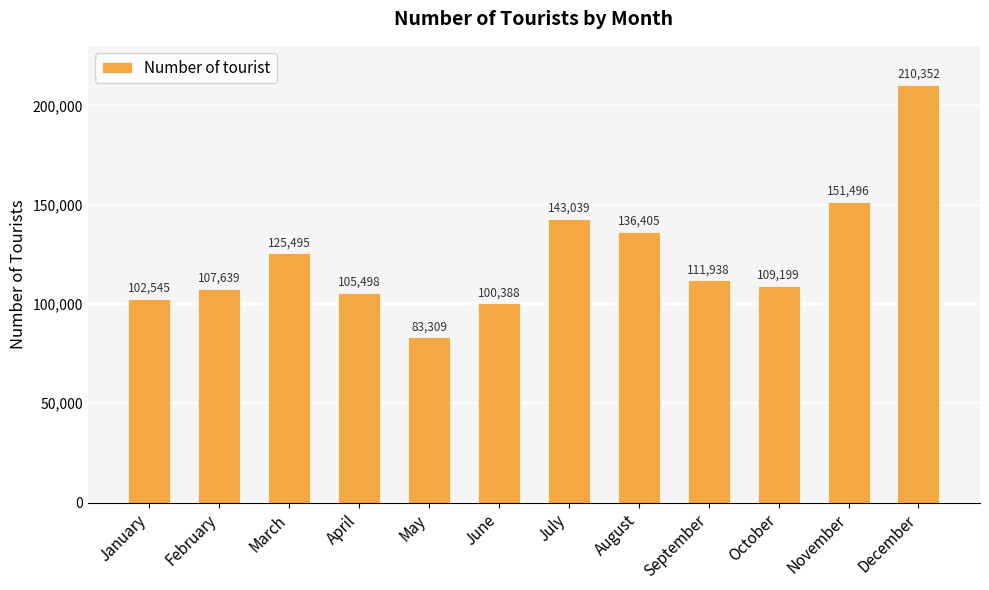

Which label corresponds to the smallest value in the chart?

May